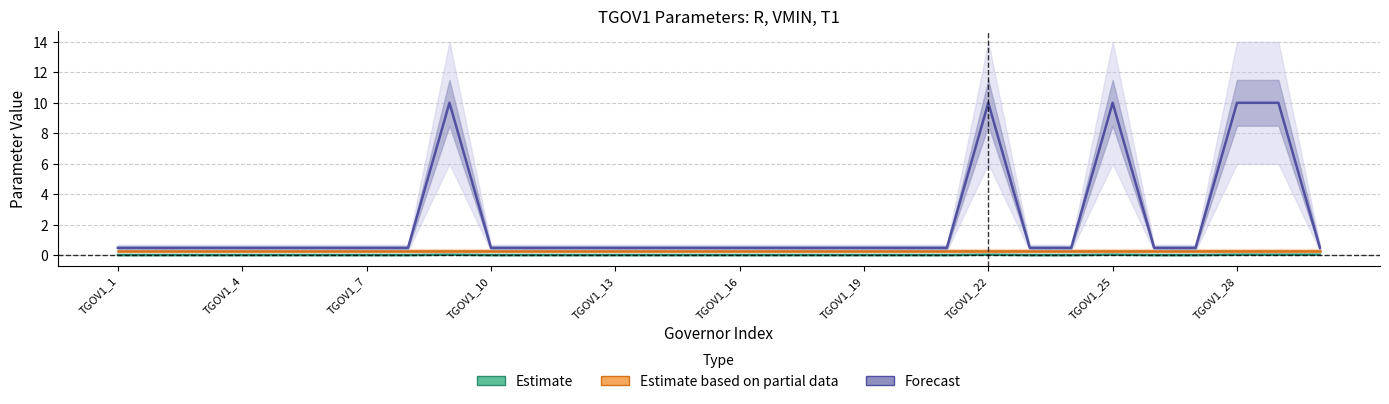

Reading left to right, extract all data points from this chart.

Estimate: 0.0	0.0	0.0	0.0	0.0	0.0	0.0	0.0	0.1	0.0	0.0	0.0	0.0	0.0	0.0	0.0	0.0	0.0	0.0	0.0	0.0	0.1	0.0	0.0	0.1	0.0	0.0	0.1	0.1	0.1
Estimate based on partial data: 0.3	0.3	0.3	0.3	0.3	0.3	0.3	0.3	0.3	0.3	0.3	0.3	0.3	0.3	0.3	0.3	0.3	0.3	0.3	0.3	0.3	0.3	0.3	0.3	0.3	0.3	0.3	0.3	0.3	0.3
Forecast: 0.5	0.5	0.5	0.5	0.5	0.5	0.5	0.5	10.0	0.5	0.5	0.5	0.5	0.5	0.5	0.5	0.5	0.5	0.5	0.5	0.5	10.0	0.5	0.5	10.0	0.5	0.5	10.0	10.0	0.5